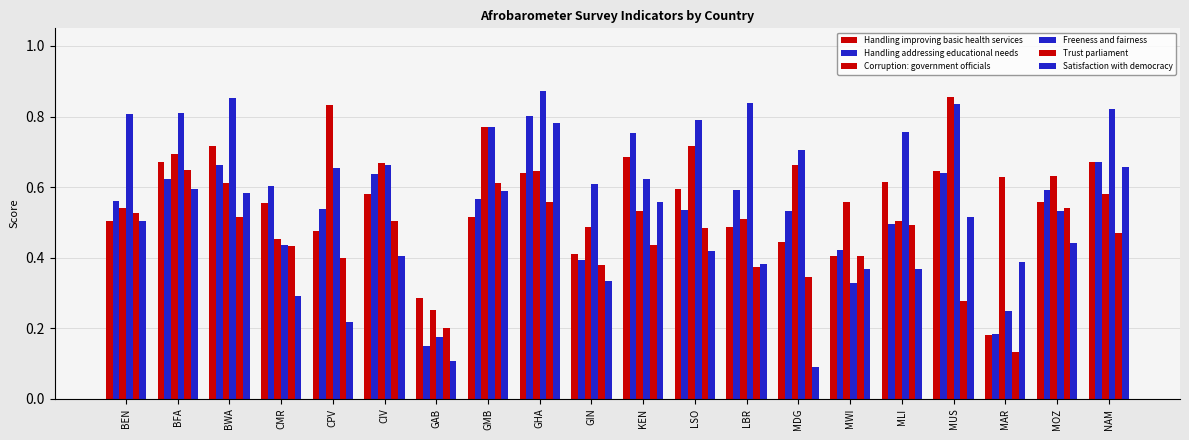

Between CMR and LSO, which series saw the biggest shift?

Freeness and fairness